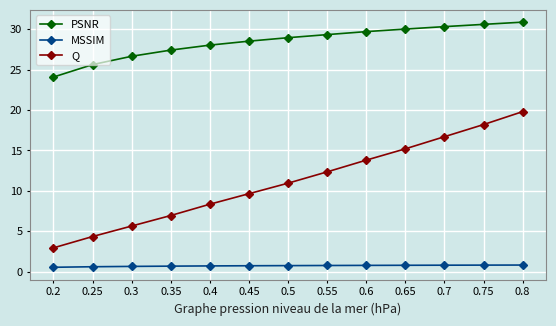

What is the minimum value for Q?

3.0